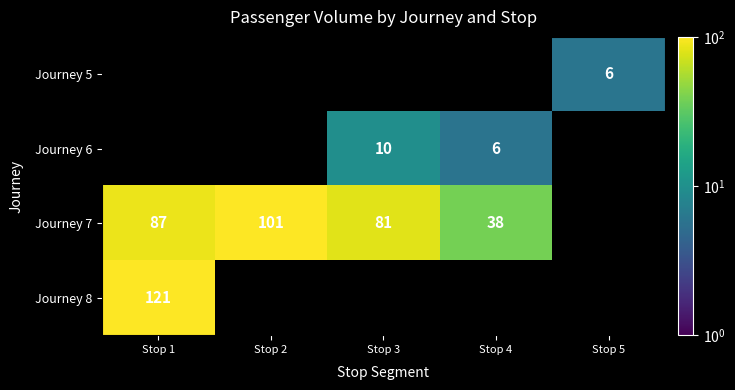

Is the value of Journey 7 at Stop 1 greater than the value of Journey 8 at Stop 1?

No